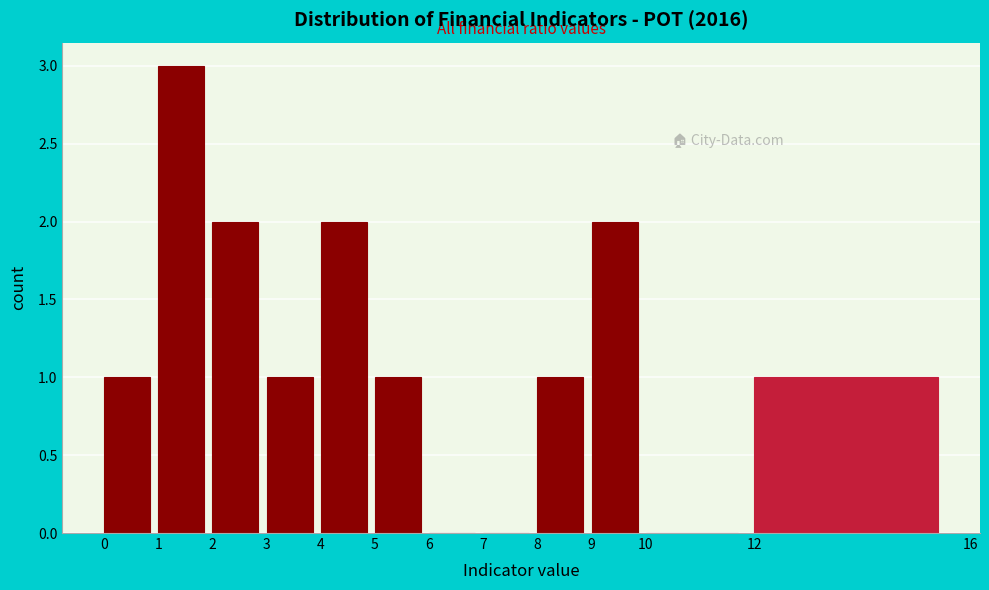

Reading left to right, transcribe this chart: for each bar, give the range it covers on the x-axis and its height. The values are not printed on the chart, so give them approximately, as read against the axis.

0 to 1: 1
1 to 2: 3
2 to 3: 2
3 to 4: 1
4 to 5: 2
5 to 6: 1
6 to 7: 0
7 to 8: 0
8 to 9: 1
9 to 10: 2
10 to 12: 0
12 to 16: 1